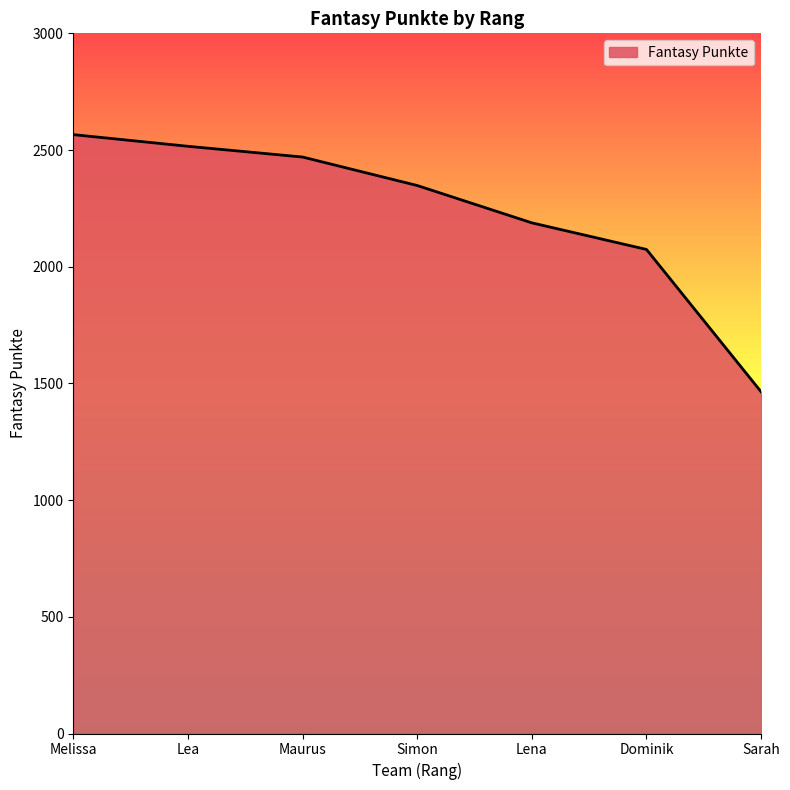

What is the change in value from Melissa to Sarah?

-1102